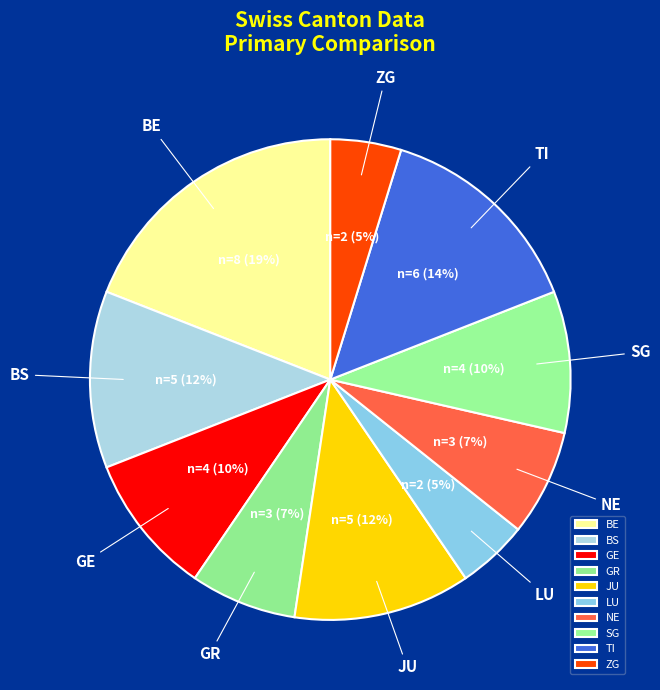

Does BE represent more than half of the total?

No